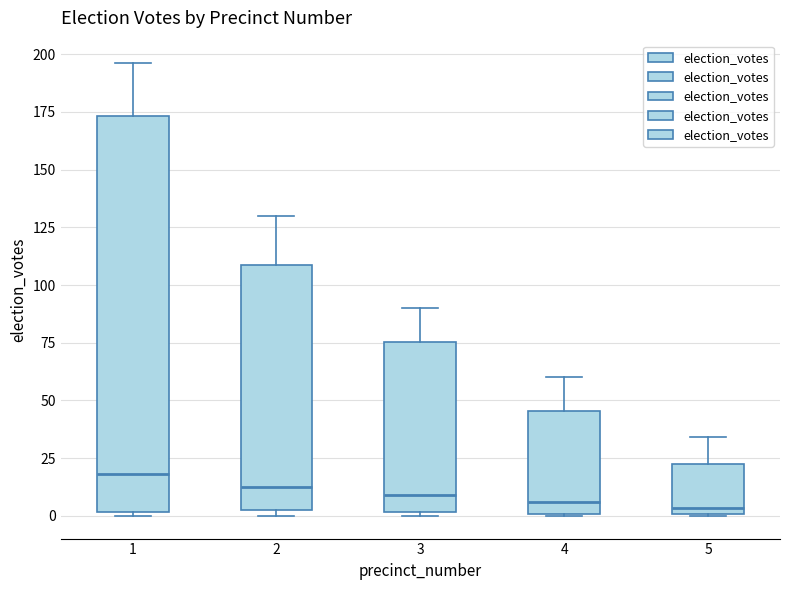

Reading left to right, transcribe this box plot: for each box, give where its median line is, the range the box spans, and where its two whiskers end, as read against the y-axis. The values are not printed on the chart, so give them approximately, as read against the axis.

1: median 20, box 0 to 175, whiskers 0 (just below the box's lower edge) to 195
2: median 15, box 5 to 110, whiskers 0 to 130
3: median 10, box 0 to 75, whiskers 0 to 90
4: median 5, box 0 to 45, whiskers 0 to 60
5: median 5, box 0 to 25, whiskers 0 to 35